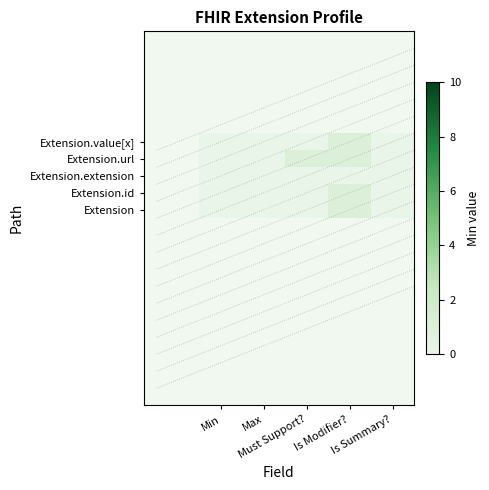

At which category is the sum across all series the highest?

Is Modifier?